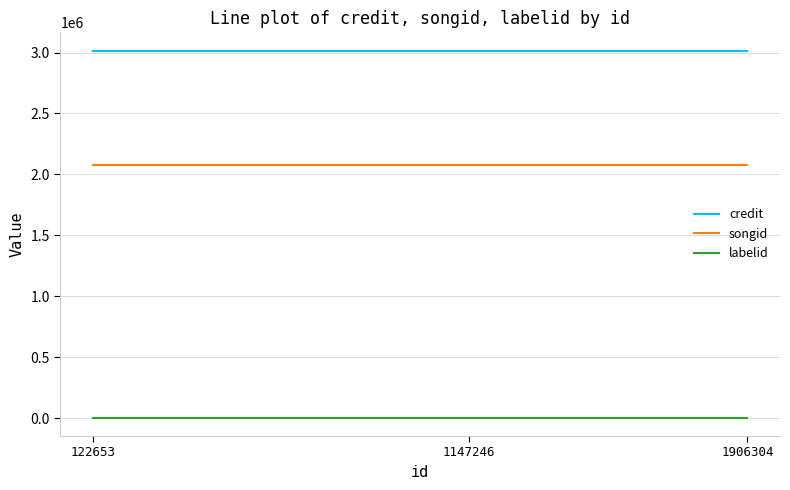

What are all the series names shown in the legend?

credit, songid, labelid